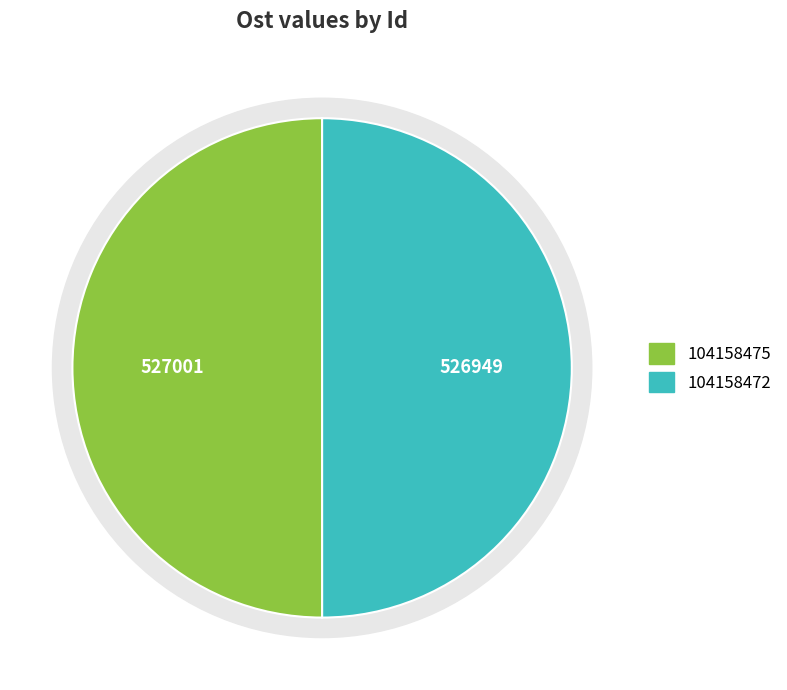

The 104158472 slice represents 50% of the pie. True or false?

True